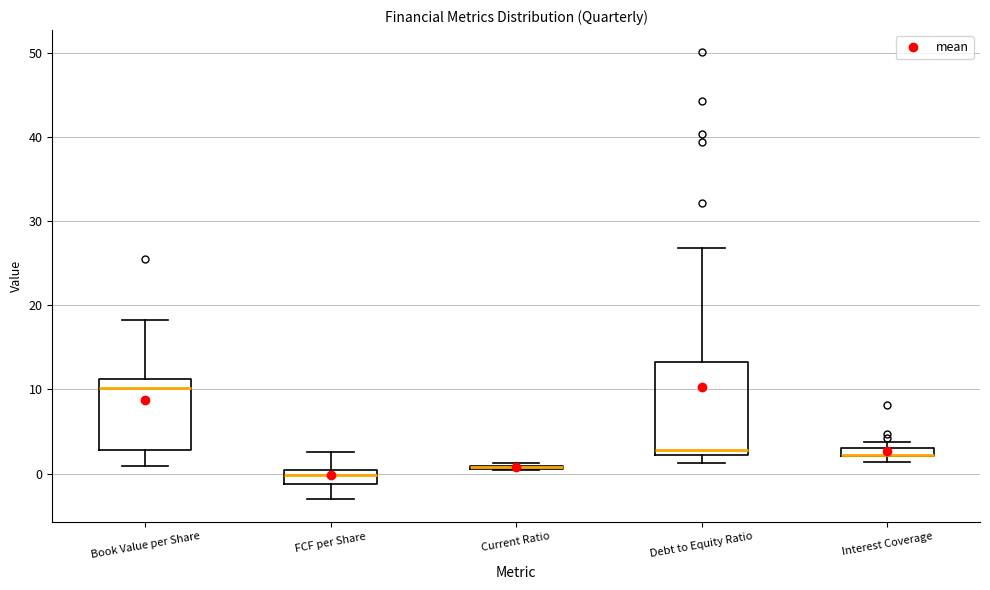

Comparing the boxes themselves (not the whiskers), which one is the tallest?

Debt to Equity Ratio